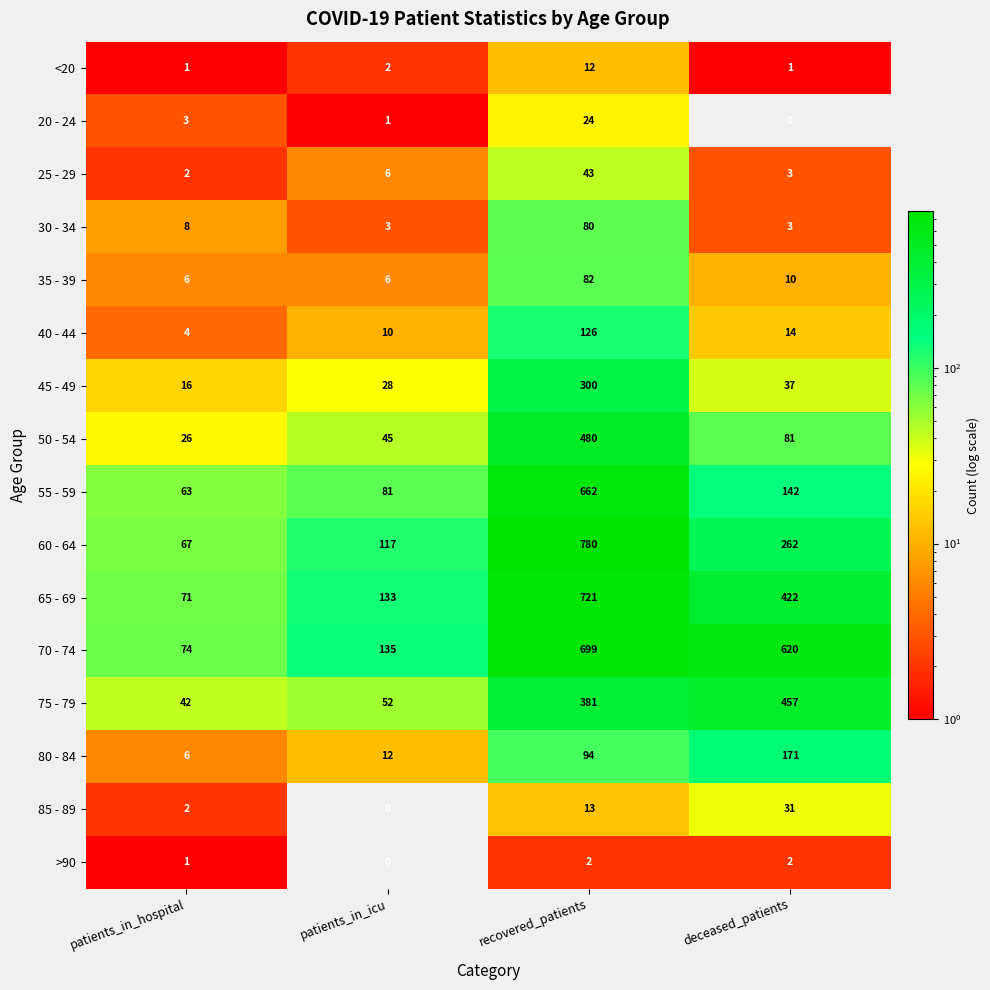

What is the difference between the second highest and second lowest values in the 55 - 59 series?

61